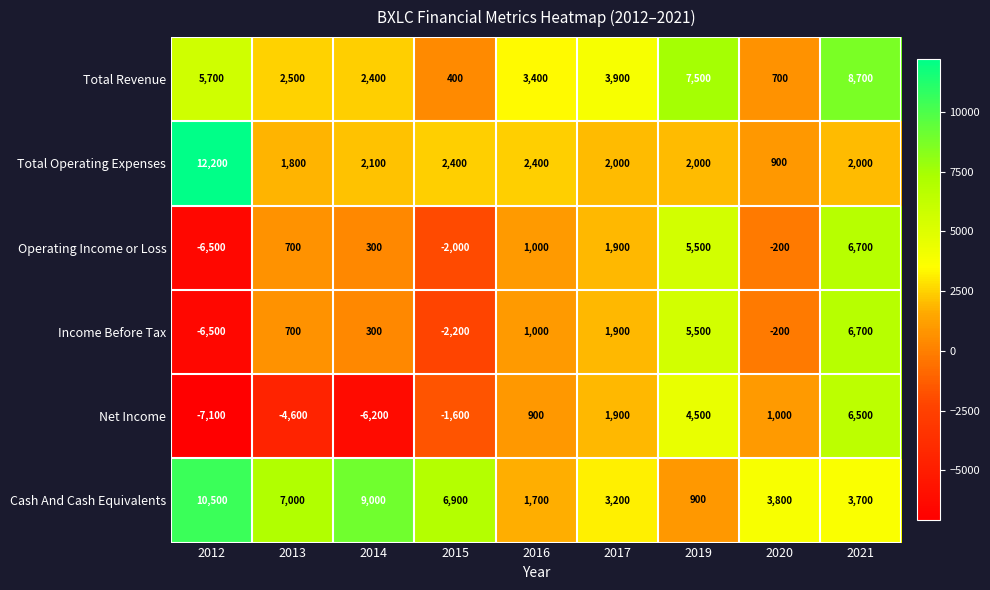

Between 2013 and 2015, which series saw the biggest shift?

Net Income